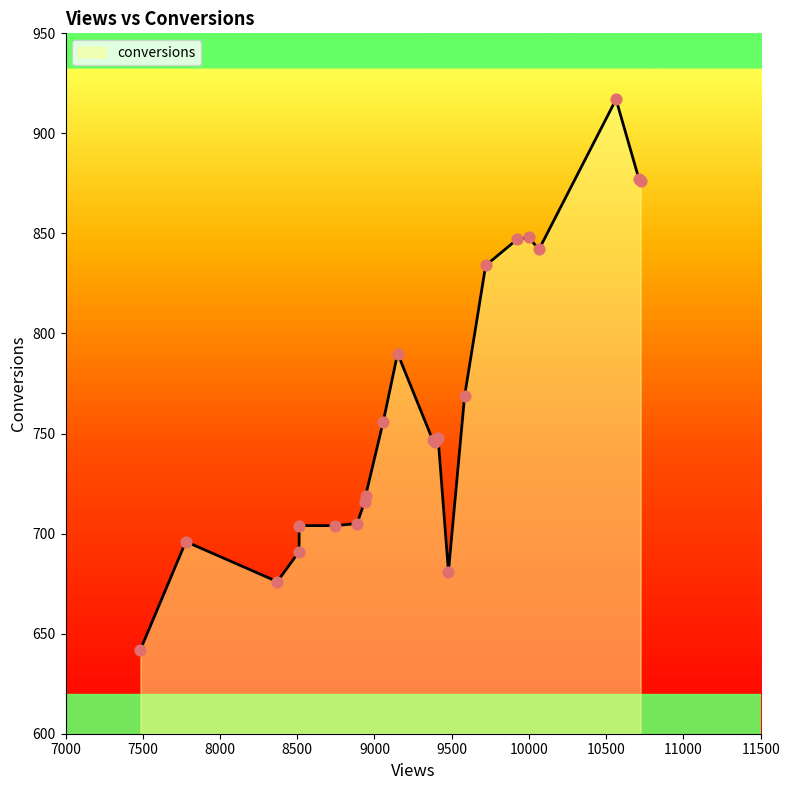

What is the greatest value displayed?

917